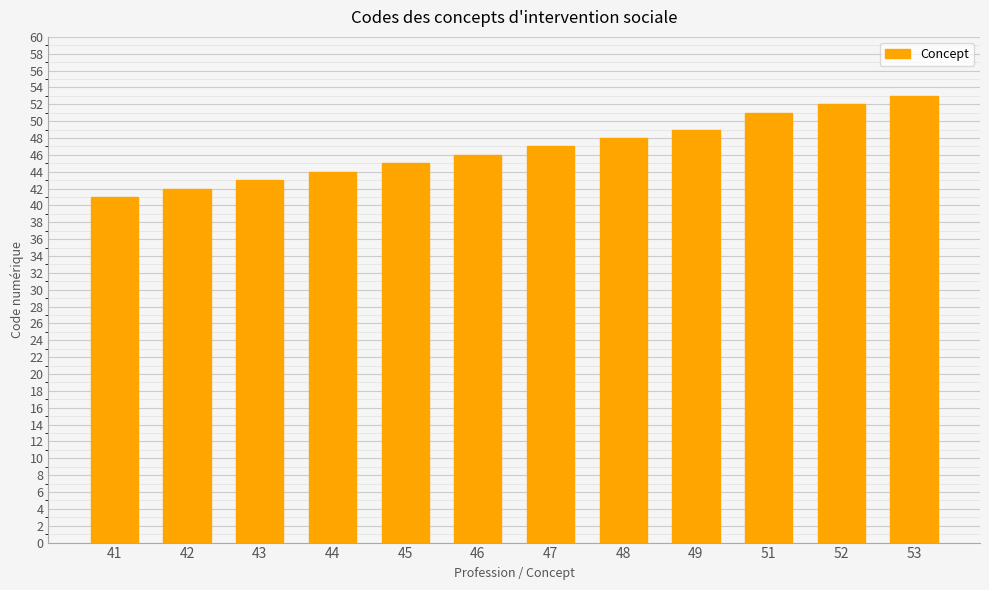

What is the average value?

47